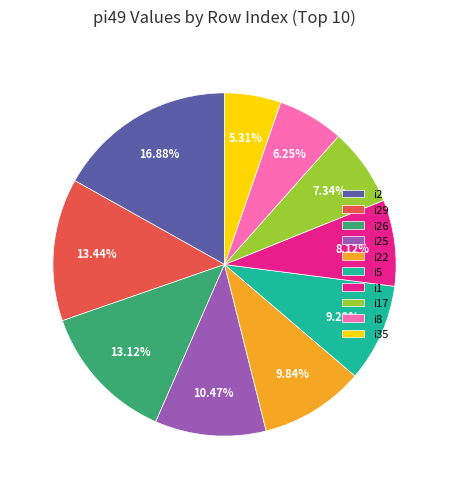

Is there any slice that represents more than half of the pie?

No